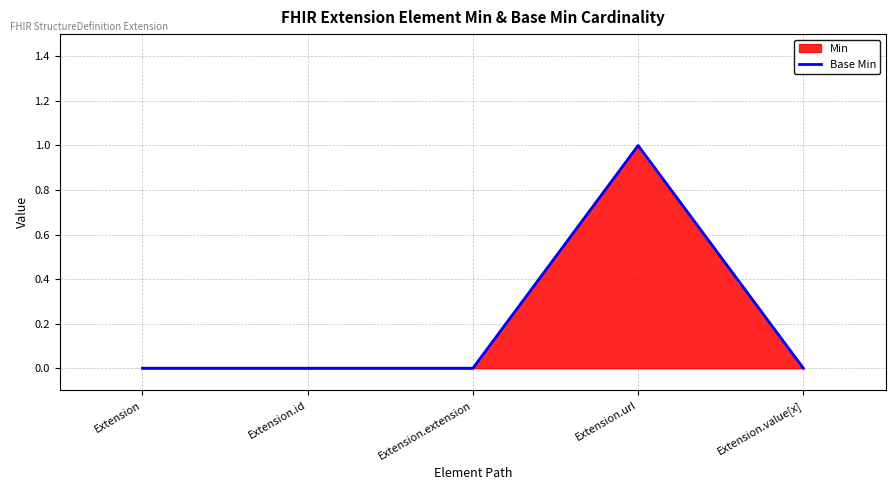

What is the sum of all values?

1